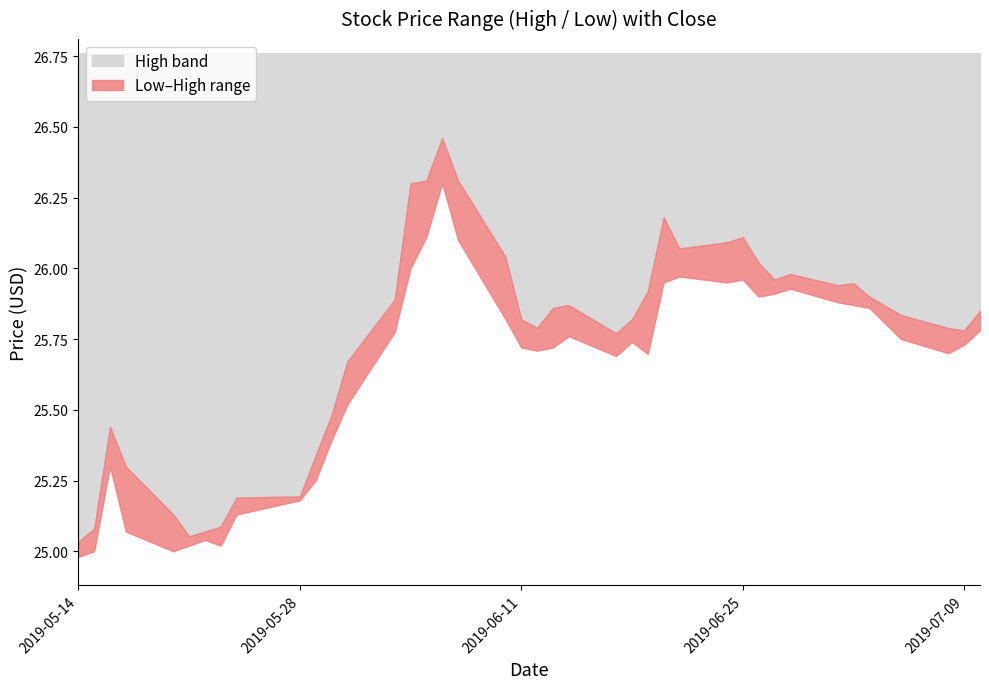

Is the value of Low at 2019-05-20 greater than the value of High at 2019-05-15?

No